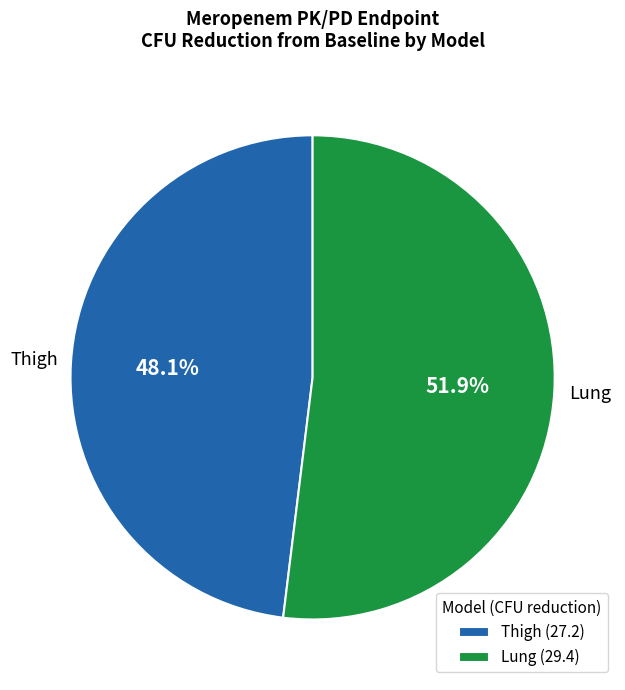

Combined, do Lung and Thigh account for over 50%?

Yes